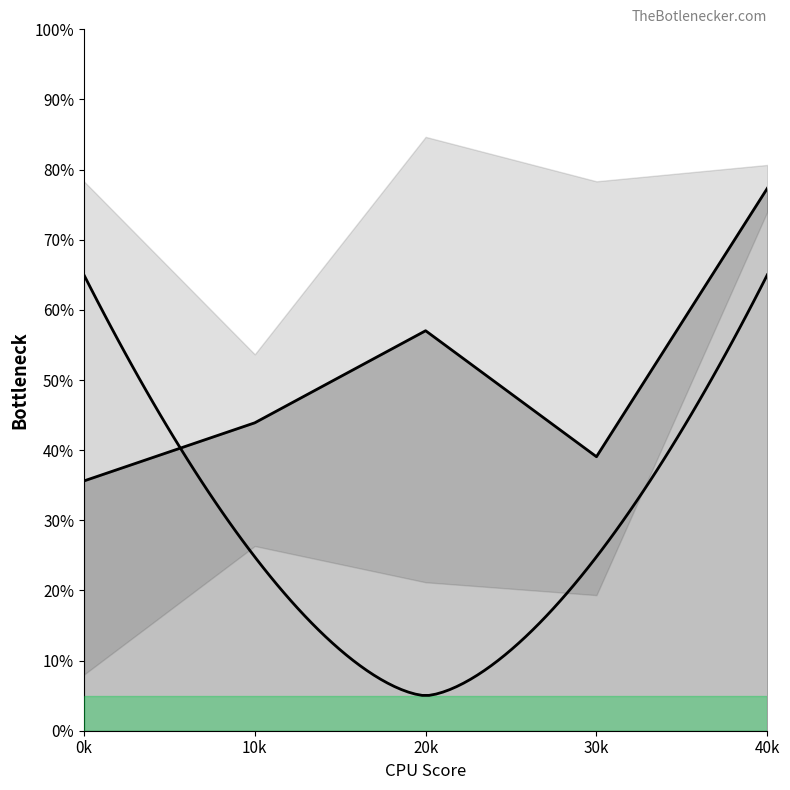

What is the minimum value shown in the chart?

35.6